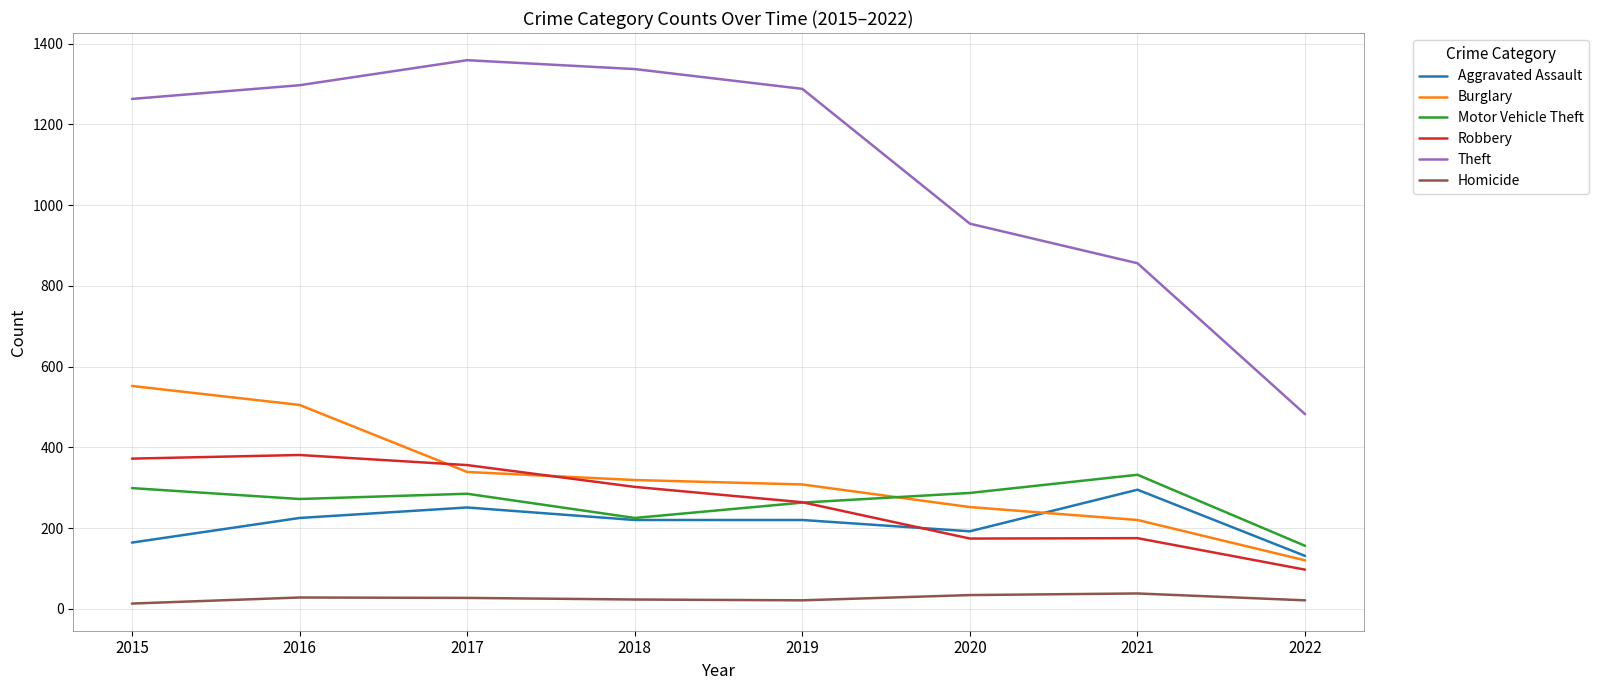

What are all the series names shown in the legend?

Aggravated Assault, Burglary, Motor Vehicle Theft, Robbery, Theft, Homicide